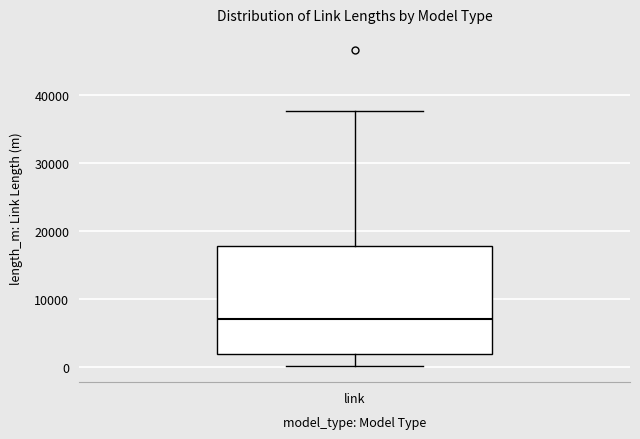

Read this box plot against the y-axis: the position of the median line, the range covered by the box, and the ends of both whiskers. The values are not printed on the chart, so give them approximately, as read against the axis.

median 7000, box 2000 to 18000, whiskers 0 to 38000